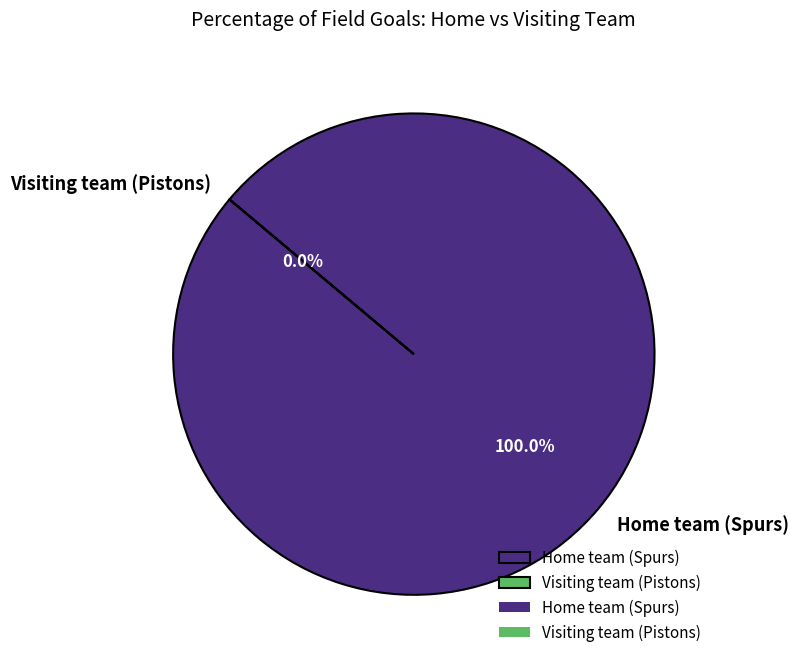

To the nearest percent, what portion does Home team (Spurs) represent?

100%